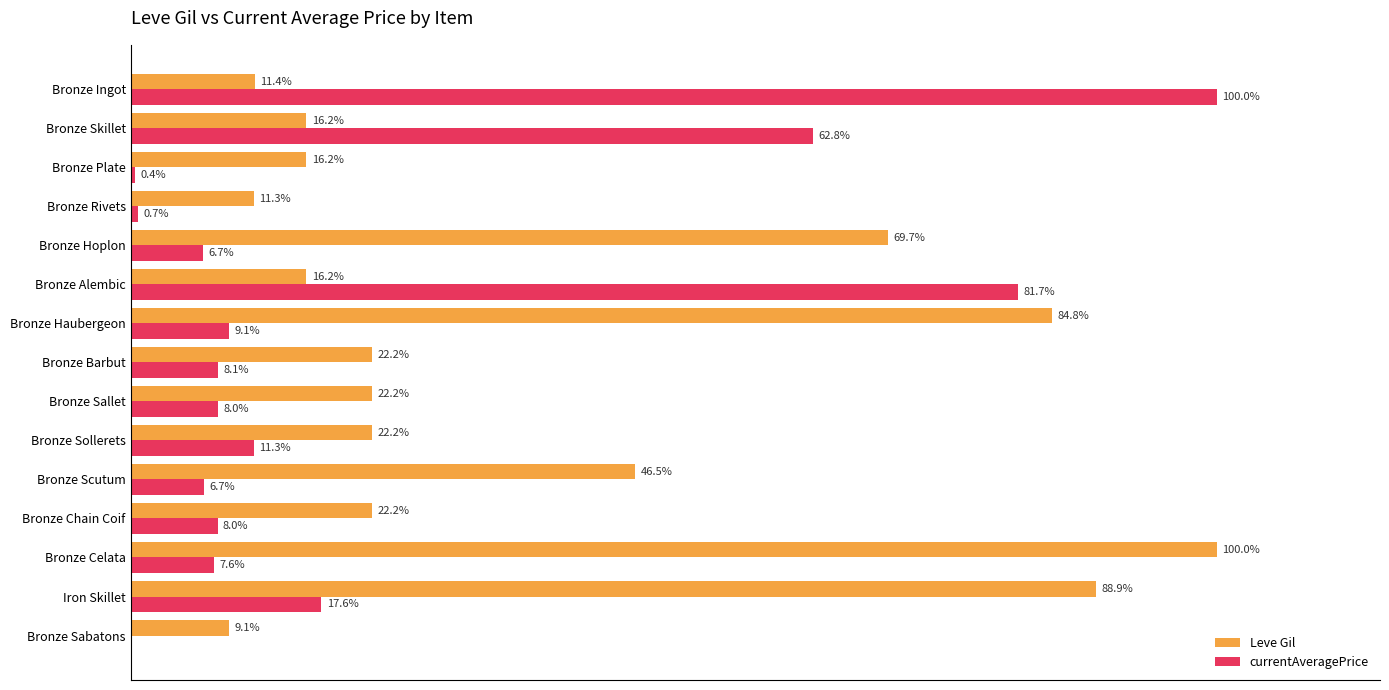

Which series changed the most between Bronze Barbut and Bronze Chain Coif?

currentAveragePrice